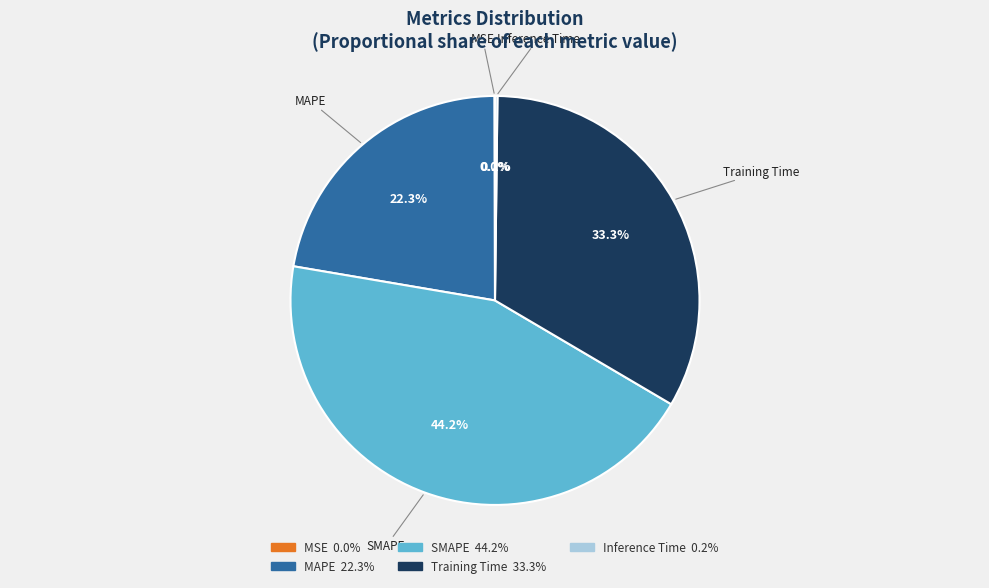

Does any single category account for the majority?

No